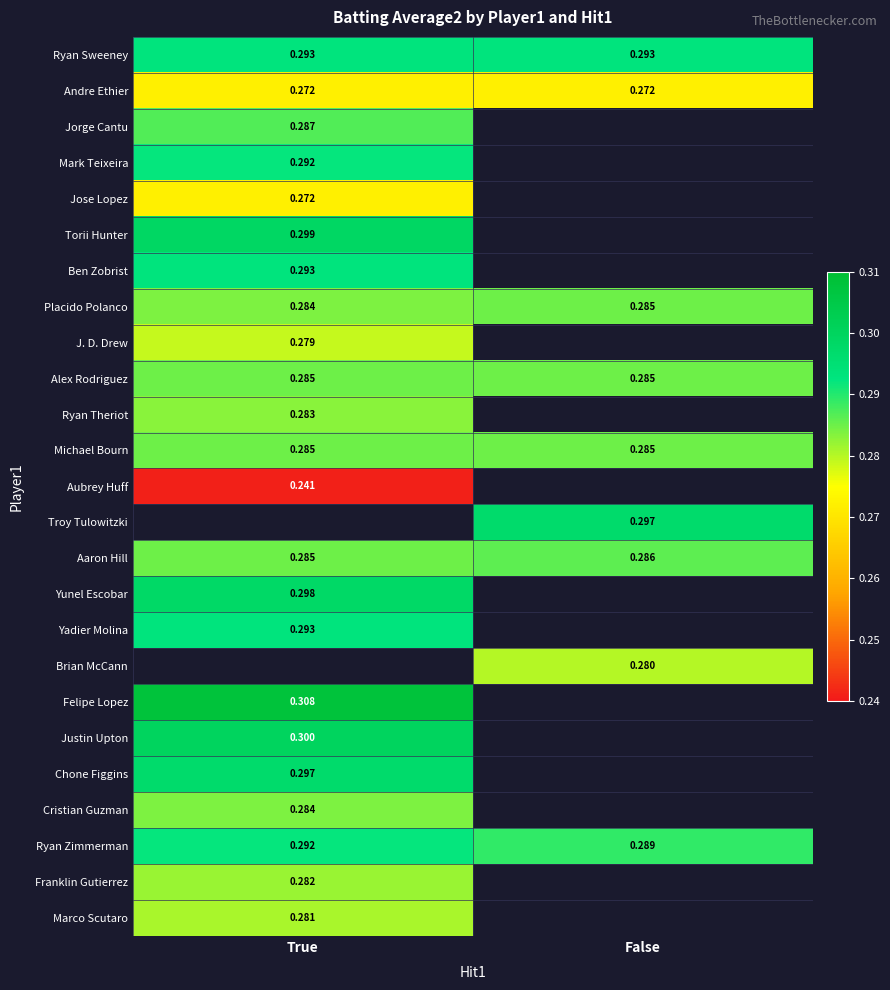

Rank the series by their maximum value, from lowest to highest.

Aubrey Huff, Andre Ethier, Jose Lopez, J. D. Drew, Marco Scutaro, Franklin Gutierrez, Ryan Theriot, Cristian Guzman, Placido Polanco, Alex Rodriguez, Michael Bourn, Aaron Hill, Jorge Cantu, Mark Teixeira, Ryan Zimmerman, Ryan Sweeney, Ben Zobrist, Yadier Molina, Chone Figgins, Yunel Escobar, Torii Hunter, Troy Tulowitzki, Brian McCann, Justin Upton, Felipe Lopez